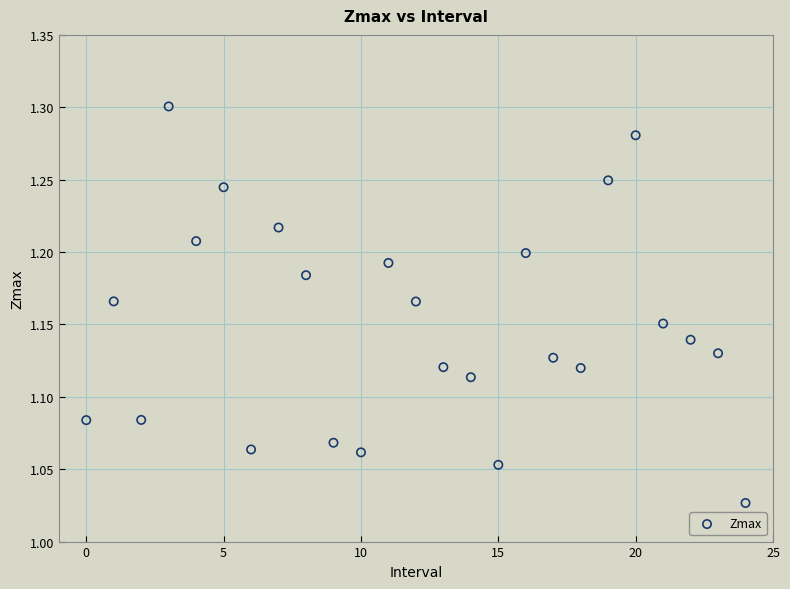

What is the range of Y values (max minus min)?

0.3